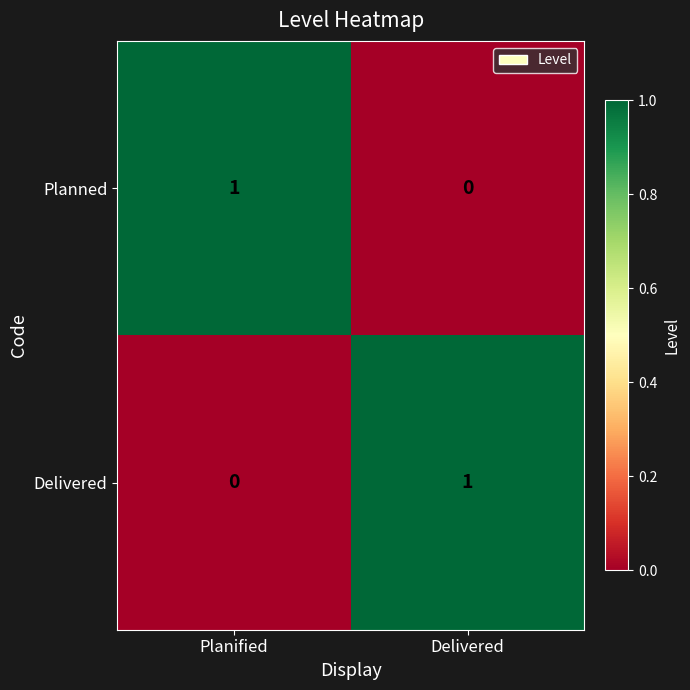

Is the value of Delivered at Delivered greater than the value of Planned at Delivered?

Yes